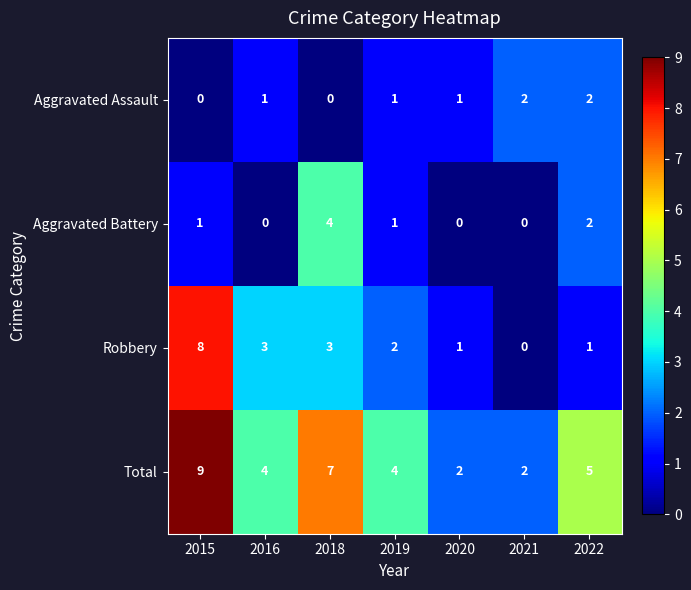

At 2018, list the series in order from smallest to largest.

Aggravated Assault, Robbery, Aggravated Battery, Total